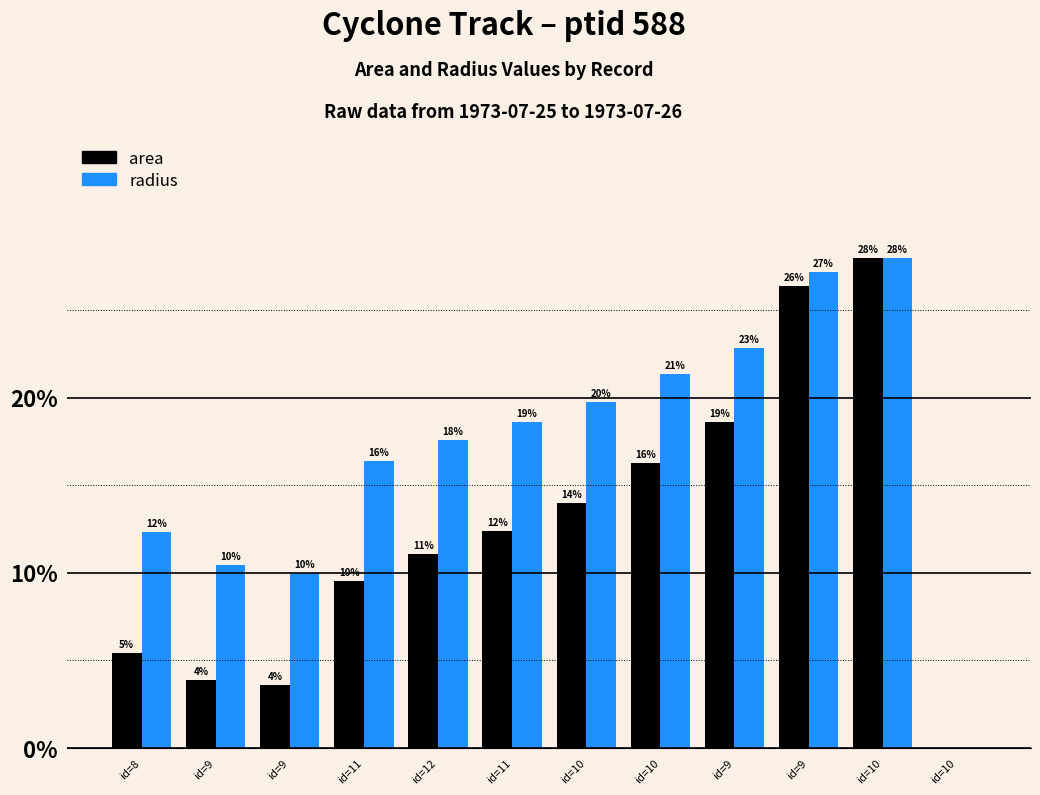

The radius series shows 5.5 at id=9. True or false?

False